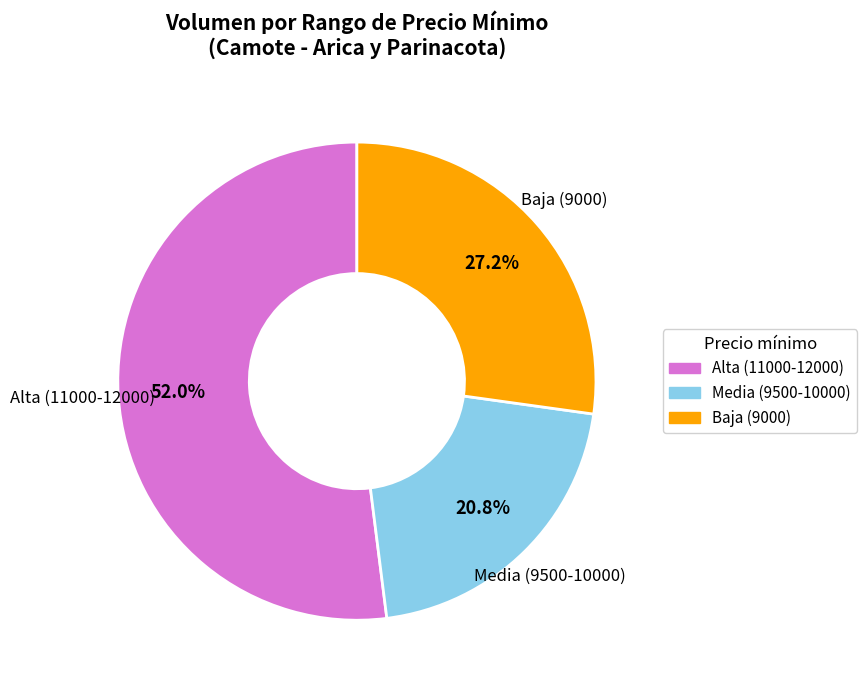

To the nearest percent, what is the difference between the largest and smallest slice percentages?

31%